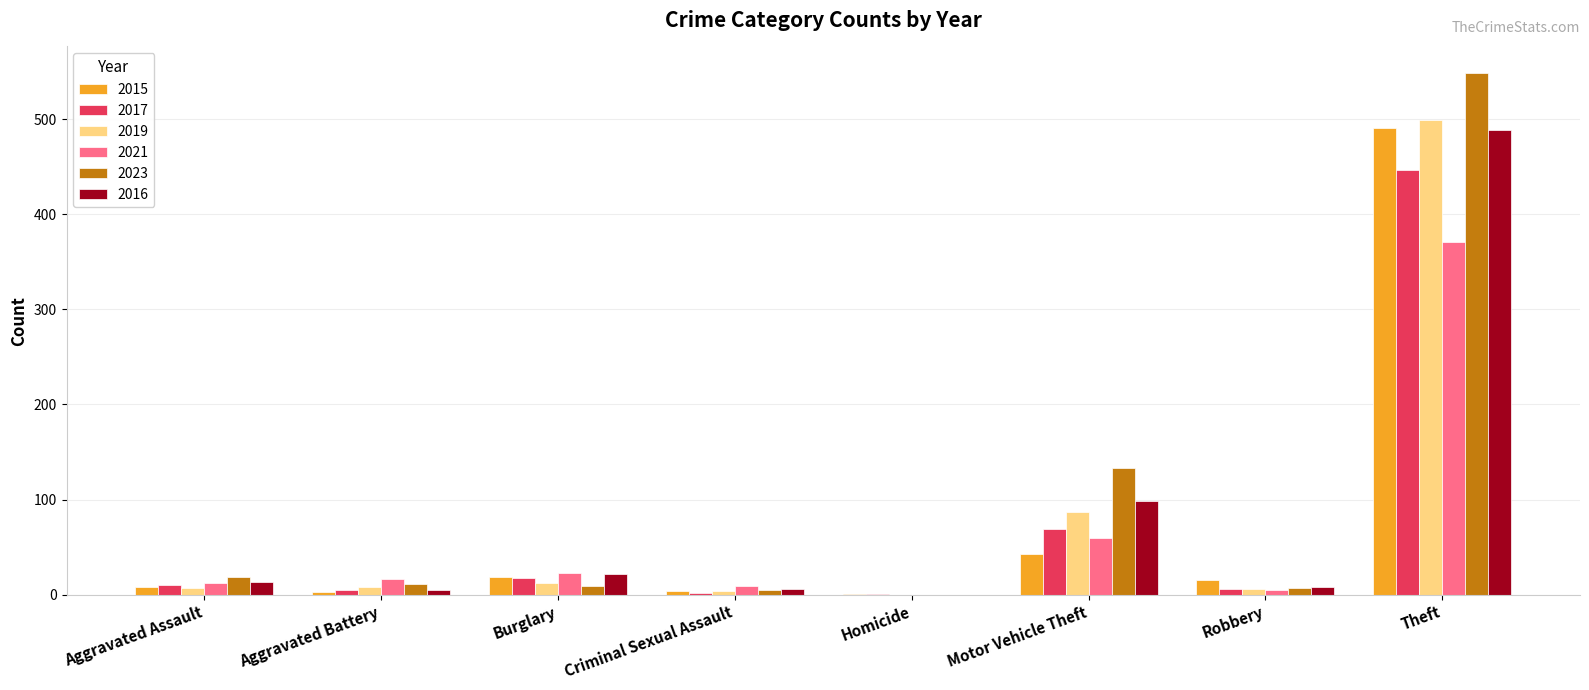

What is the highest value of the 2017 series?

447